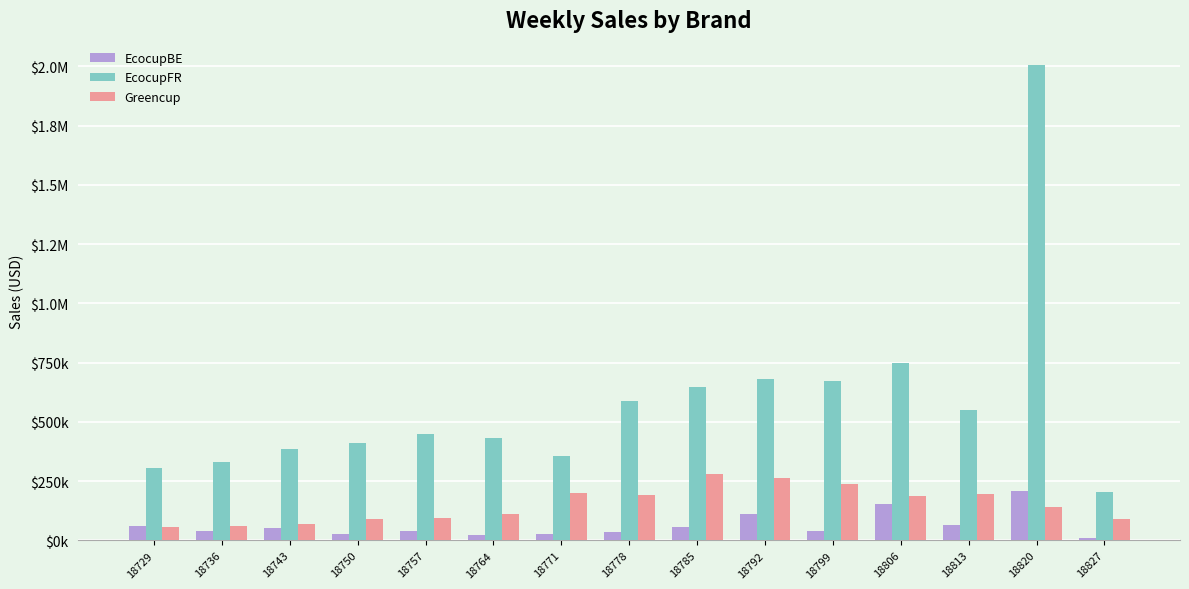

At which label is EcocupBE closest to 108437?

18792